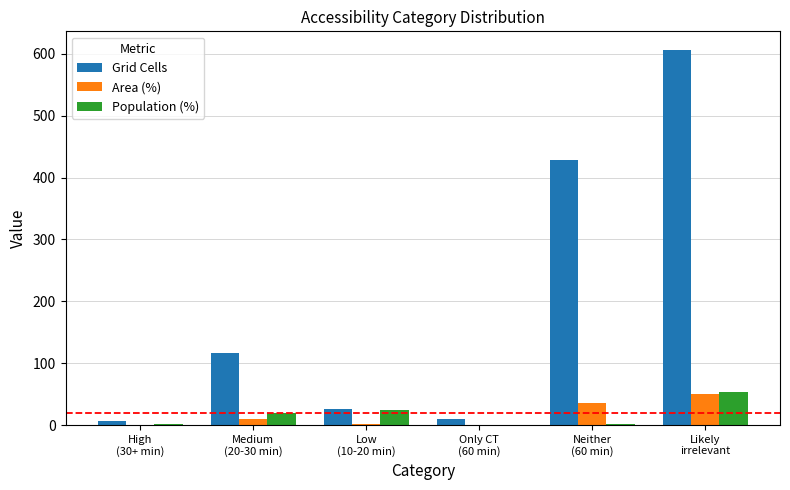

True or false: Grid Cells has a value of 46.7 at Low
(10-20 min).

False